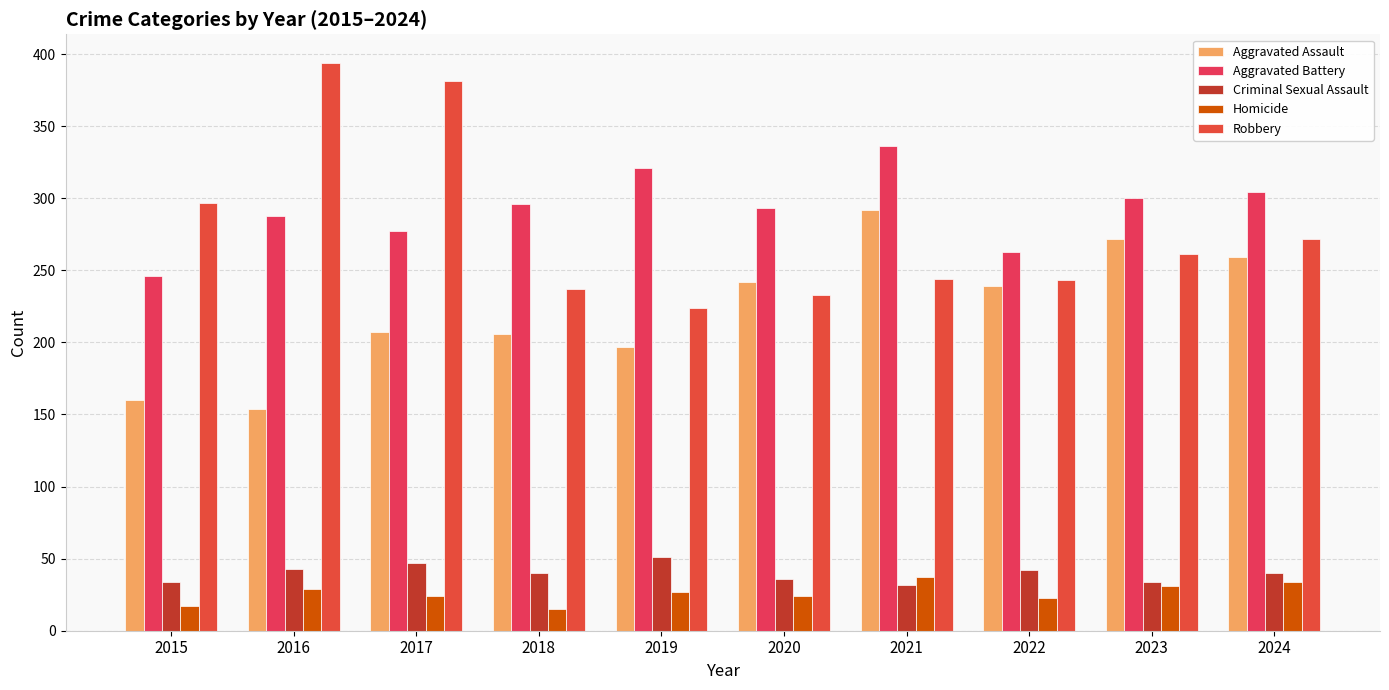

Is it true that Aggravated Assault equals 100 at 2017?

False